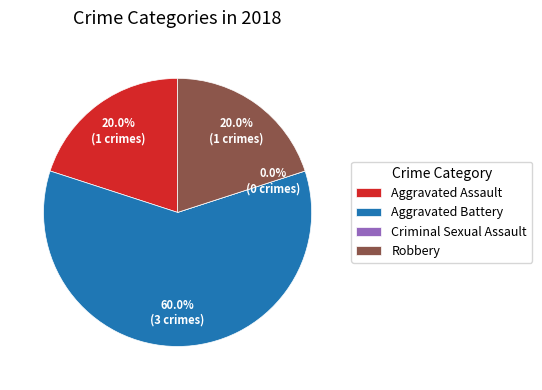

To the nearest percent, what percentage of the pie is Aggravated Battery?

60%